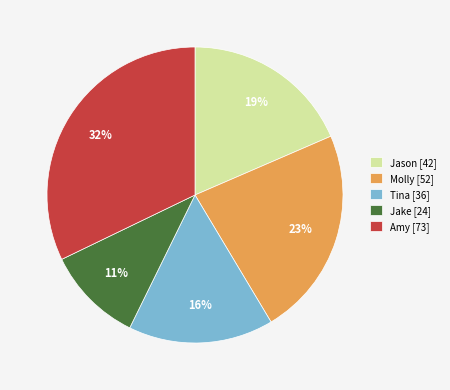

How many segments does this pie chart have?

5